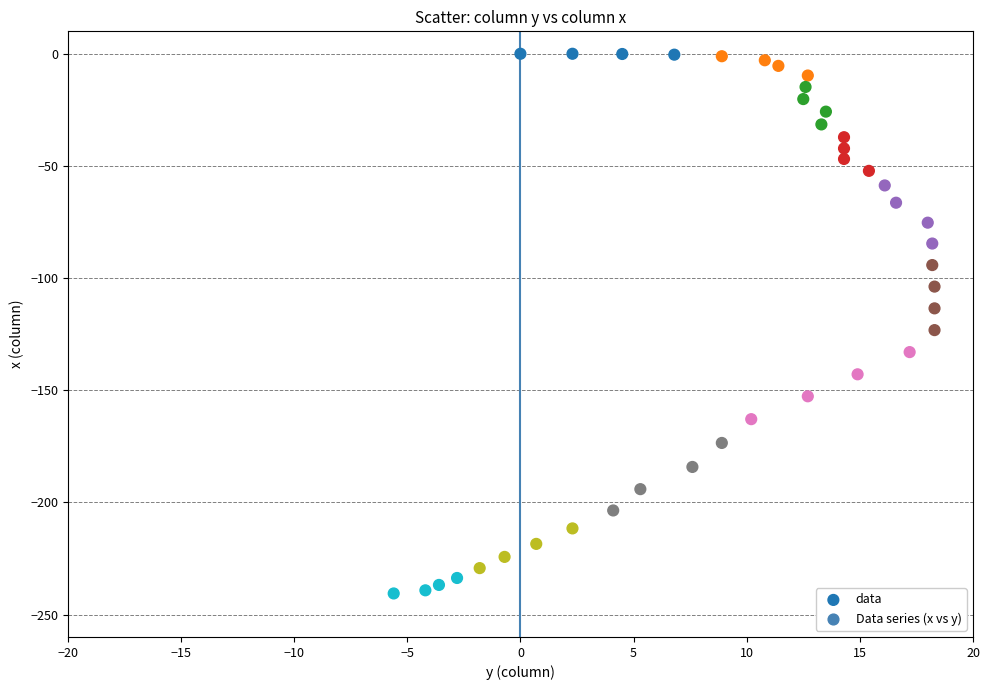

What is the range of Y values (max minus min)?

240.6